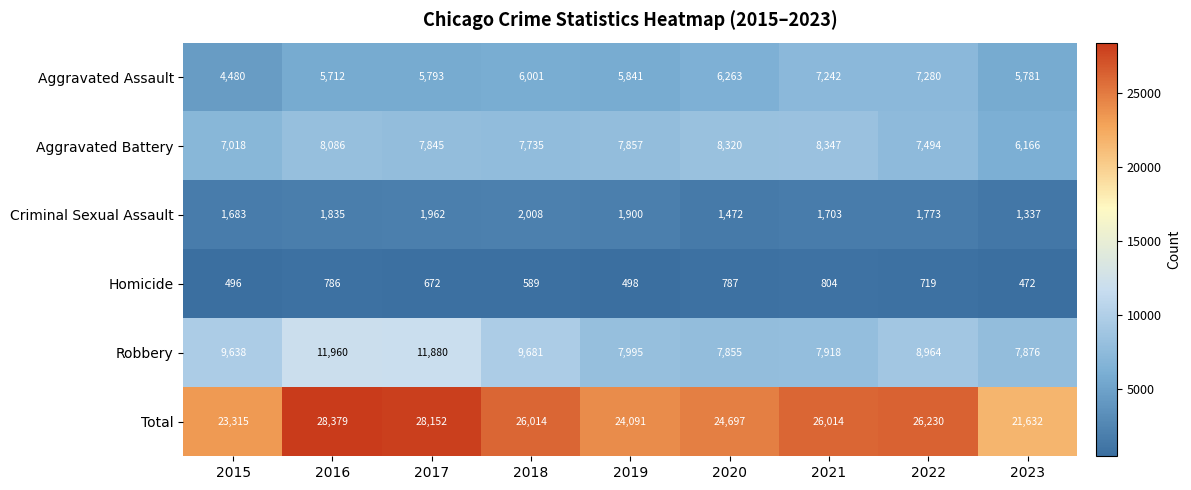

Which category has the highest value in the Homicide series?

2021